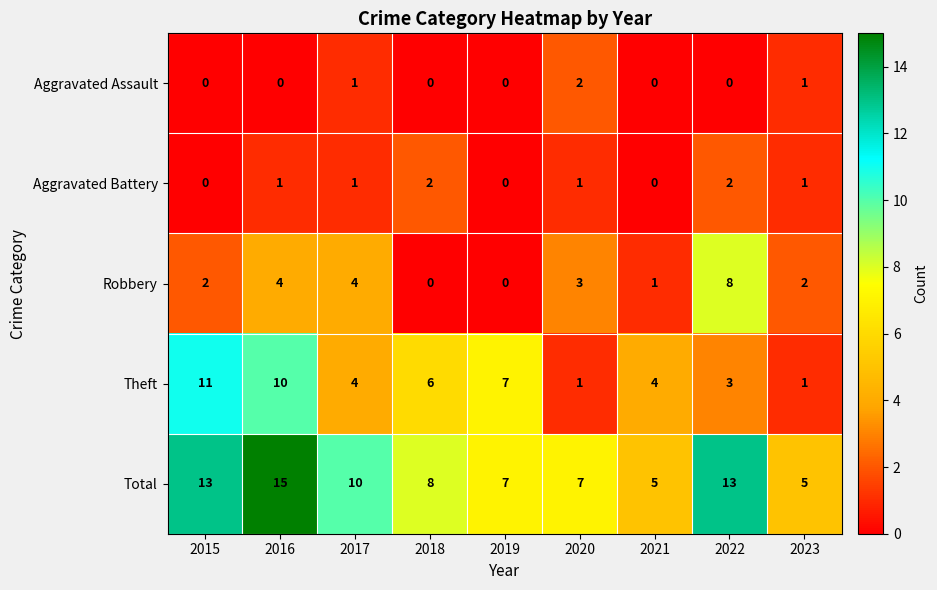

Which series changed the most between 2015 and 2022?

Theft